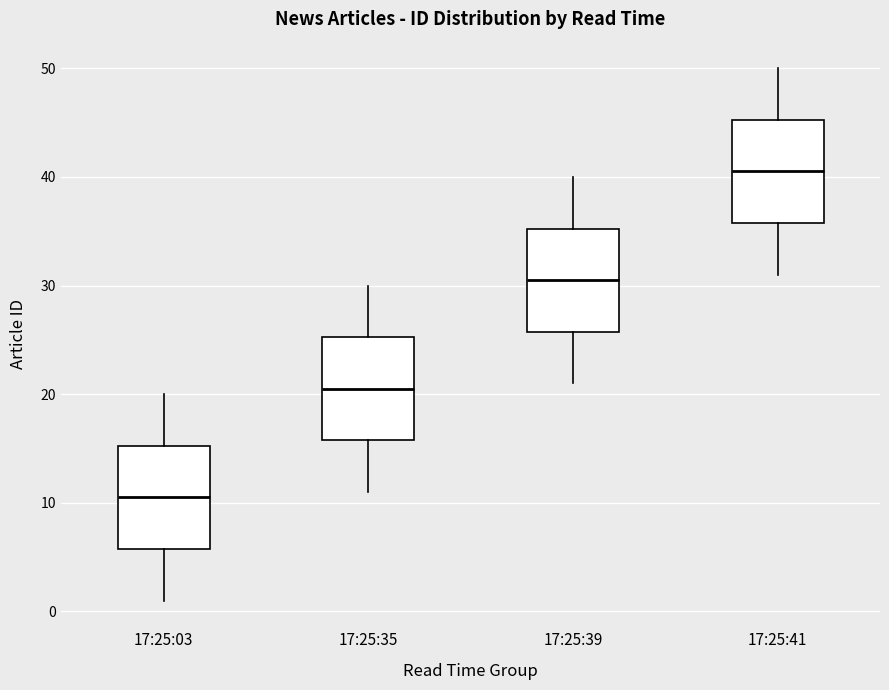

Reading left to right, read every box against the y-axis: the position of its median line, the range the box covers, and the ends of its whiskers. The values are not printed on the chart, so give them approximately, as read against the axis.

17:25:03: median 11, box 6 to 15, whiskers 1 to 20
17:25:35: median 21, box 16 to 25, whiskers 11 to 30
17:25:39: median 31, box 26 to 35, whiskers 21 to 40
17:25:41: median 41, box 36 to 45, whiskers 31 to 50